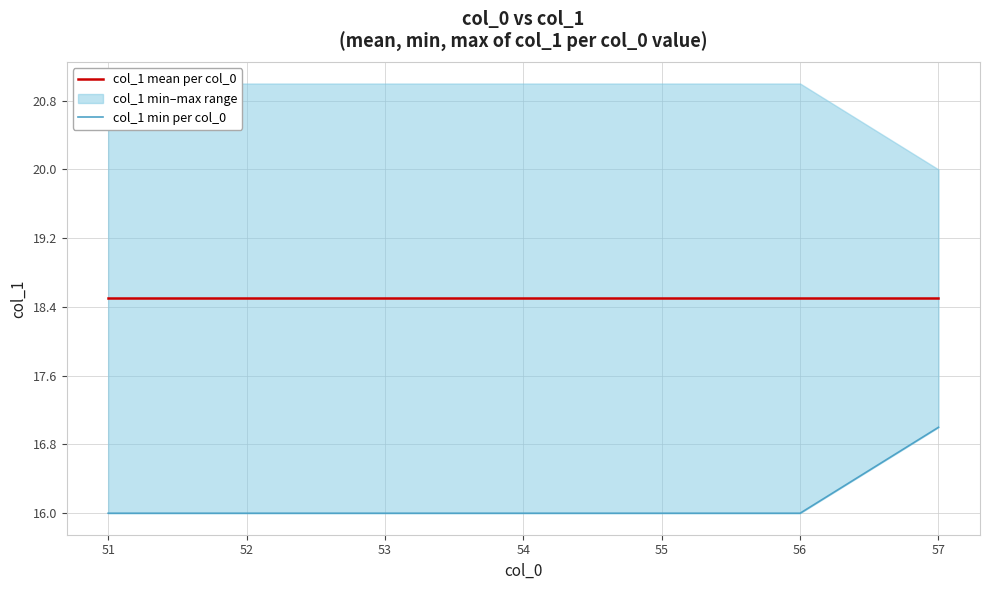

True or false: col_1 min per col_0 has more than 0 interior local peaks.

False